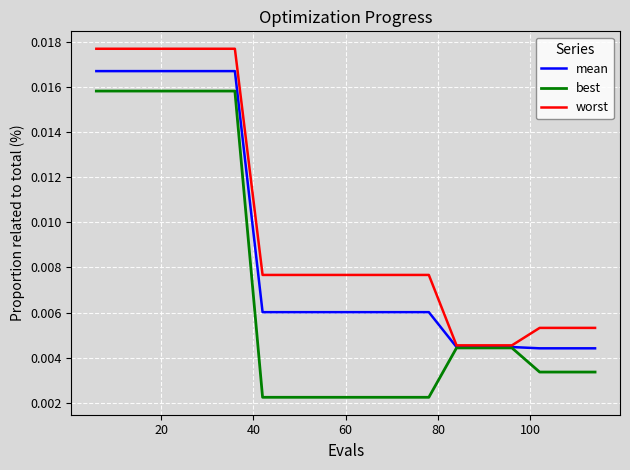

List the series in order of their overall mean, lowest first.

best, mean, worst